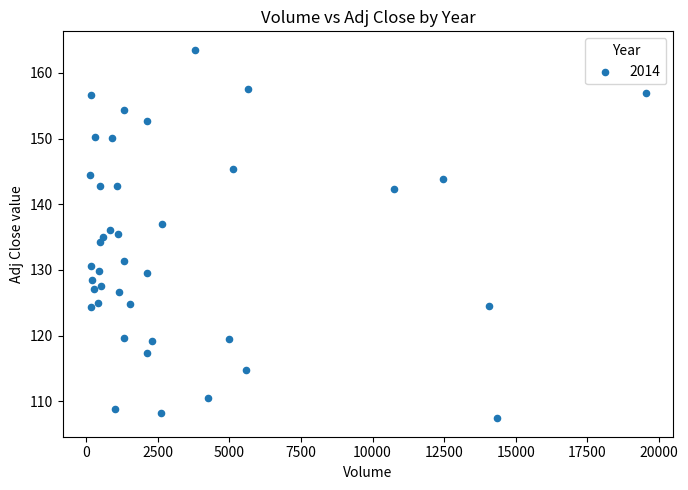

What is the range of X values (max minus min)?

19384.0